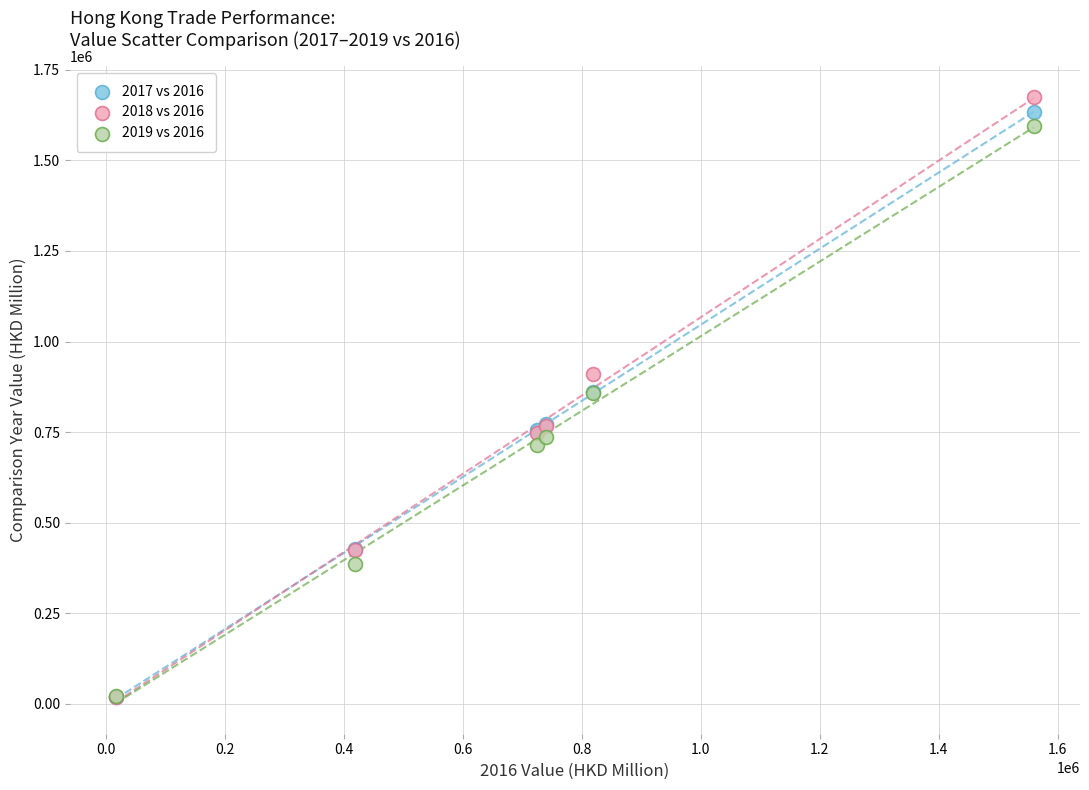

What are all the series names shown in the legend?

2017 vs 2016, 2018 vs 2016, 2019 vs 2016